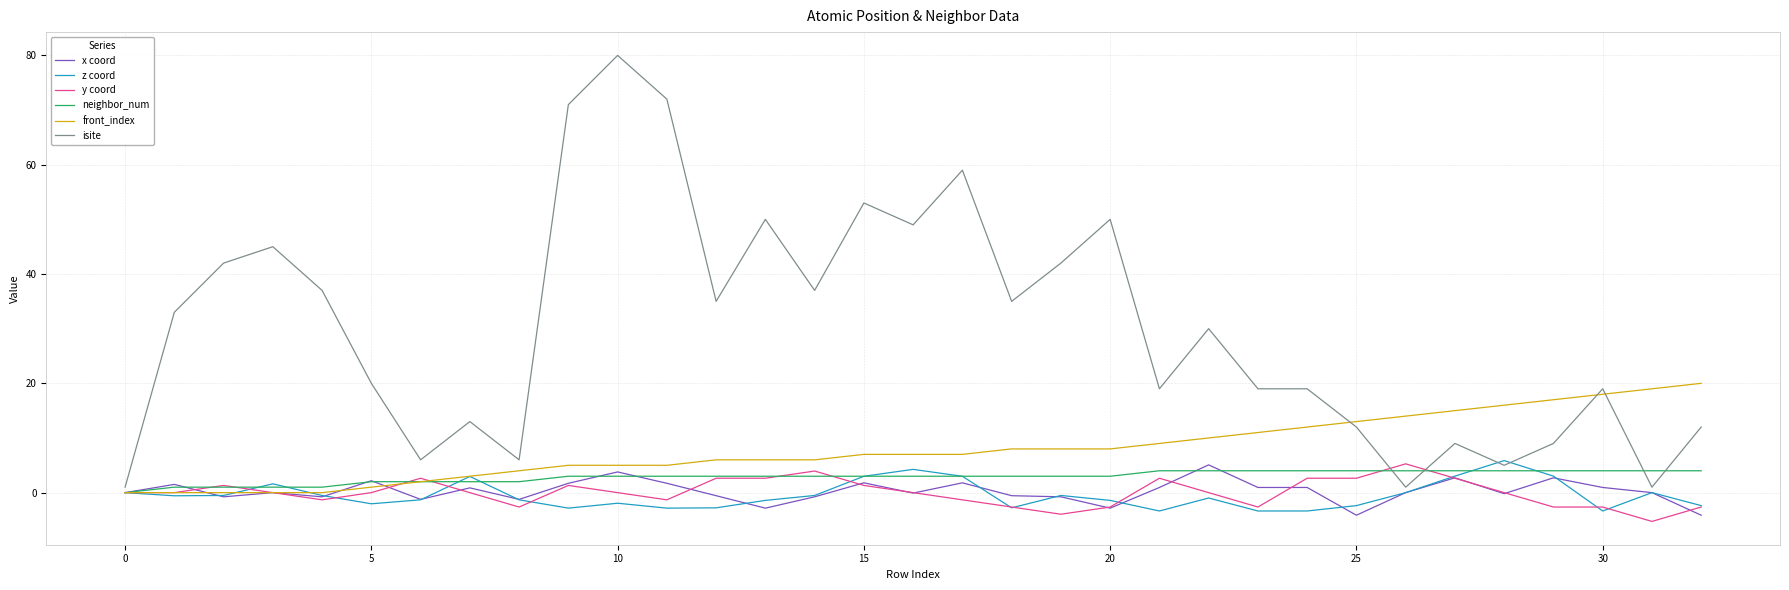

Which series has the largest total across all categories?

isite